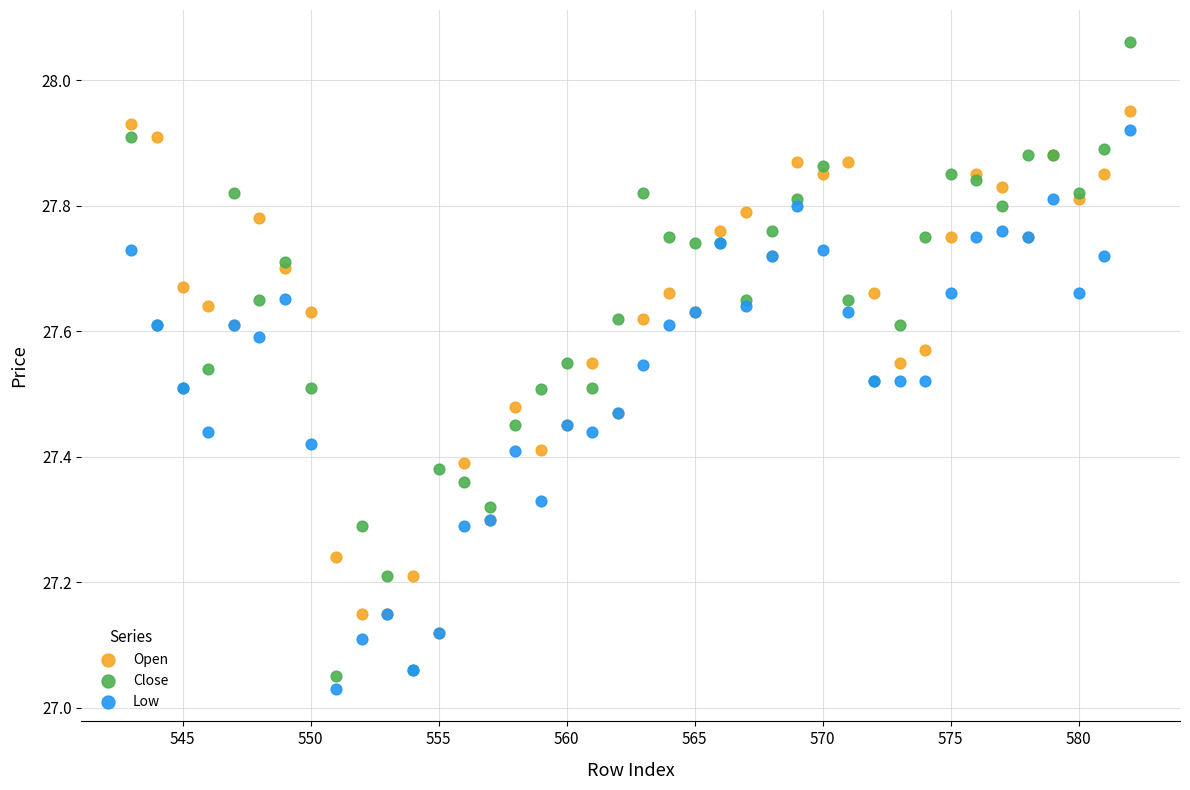

What are all the series names shown in the legend?

Open, Close, Low